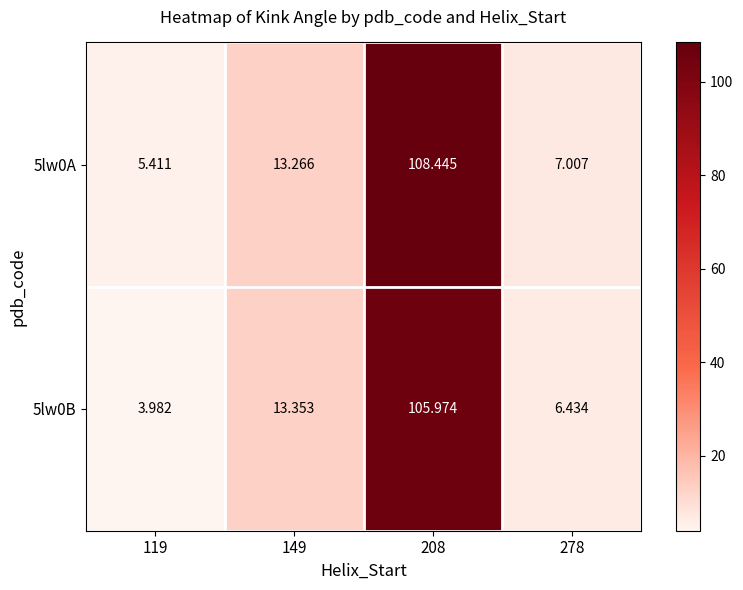

Is the value of 5lw0A at 119 greater than the value of 5lw0B at 208?

No